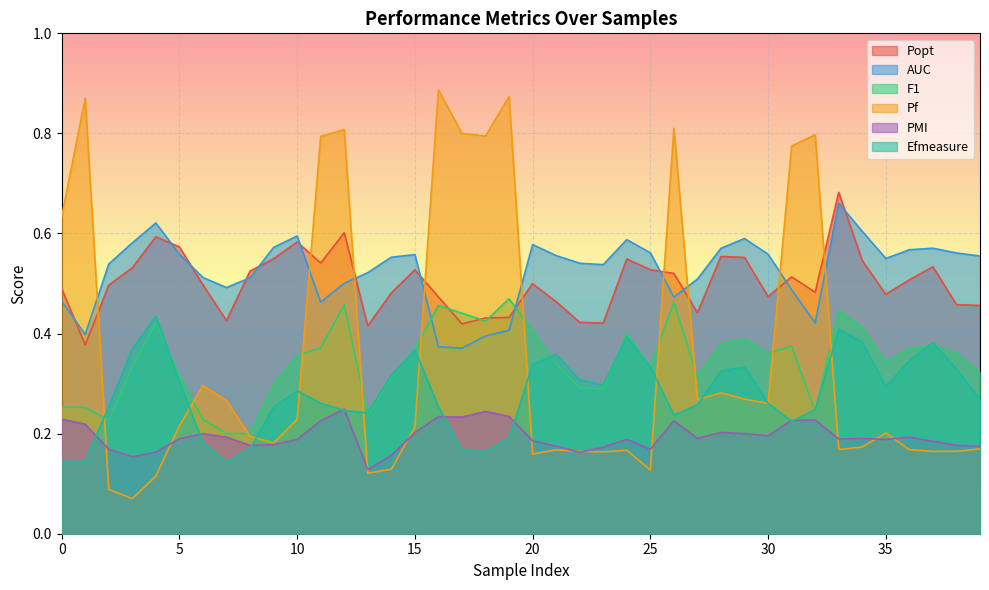

Is the value of Popt at 36 greater than the value of Efmeasure at 37?

Yes